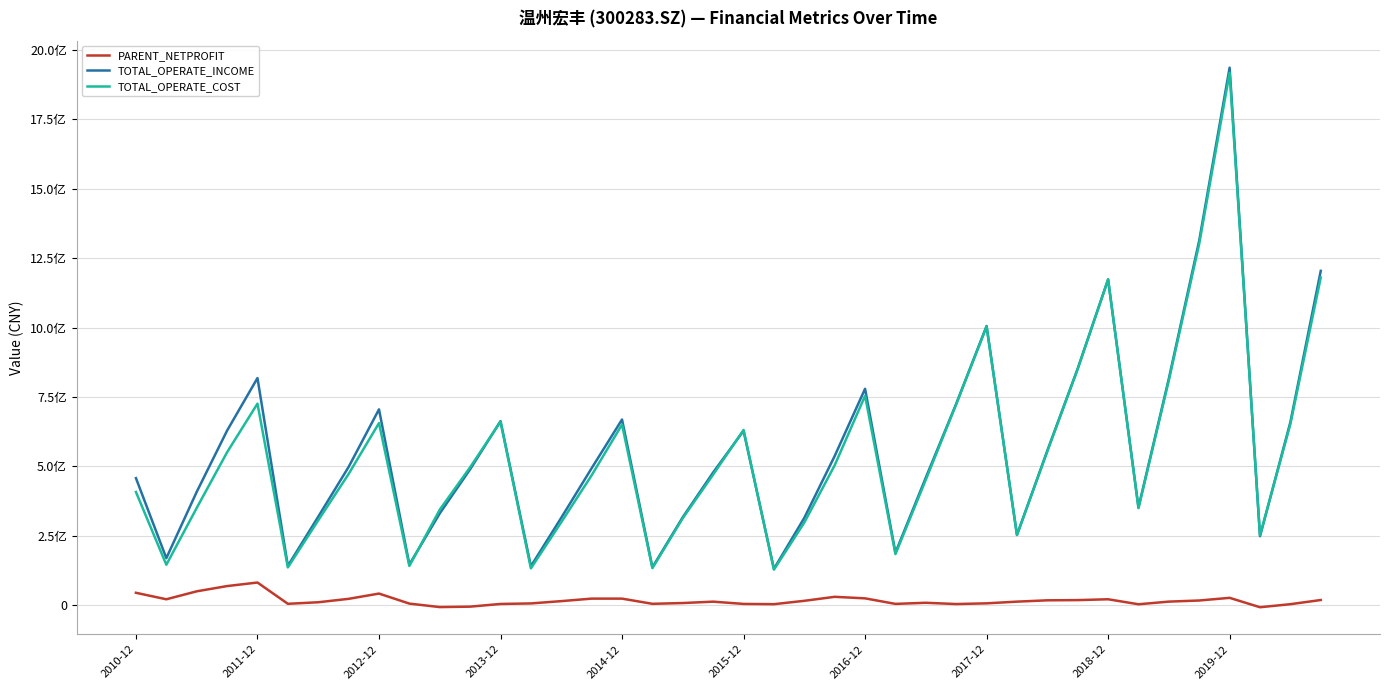

What are all the series names shown in the legend?

PARENT_NETPROFIT, TOTAL_OPERATE_INCOME, TOTAL_OPERATE_COST